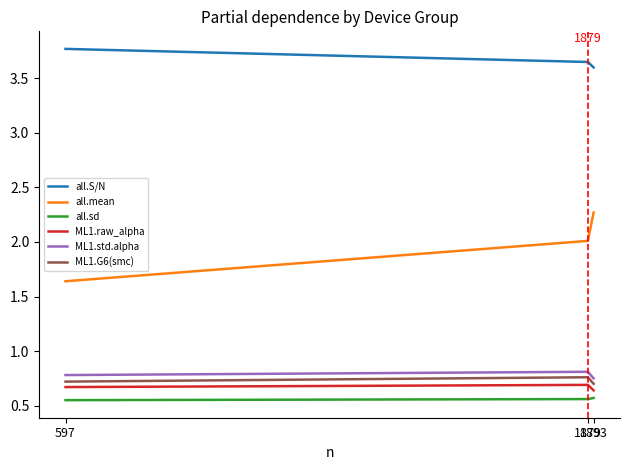

What is the total value across all series at 1893?

8.5